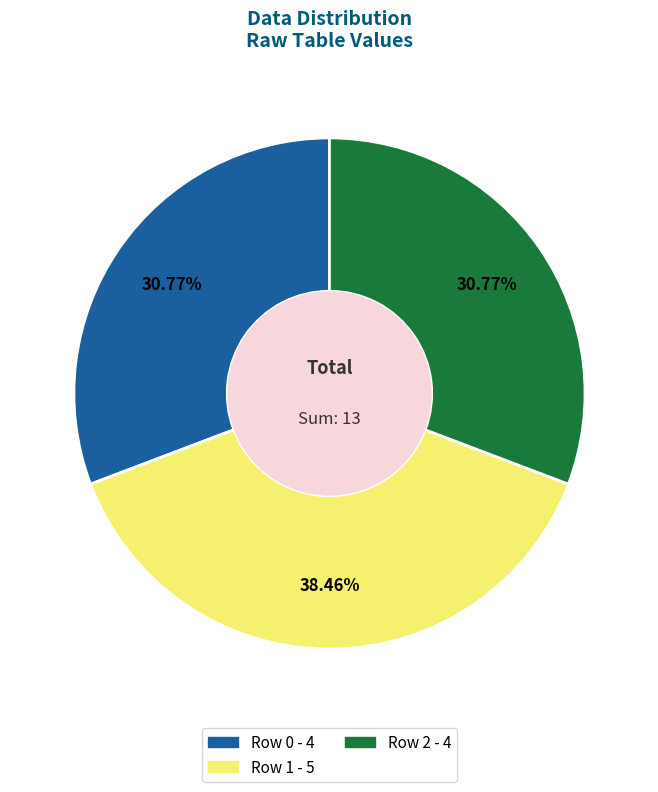

Do Row 0 and Row 1 together represent more than half of the pie?

Yes